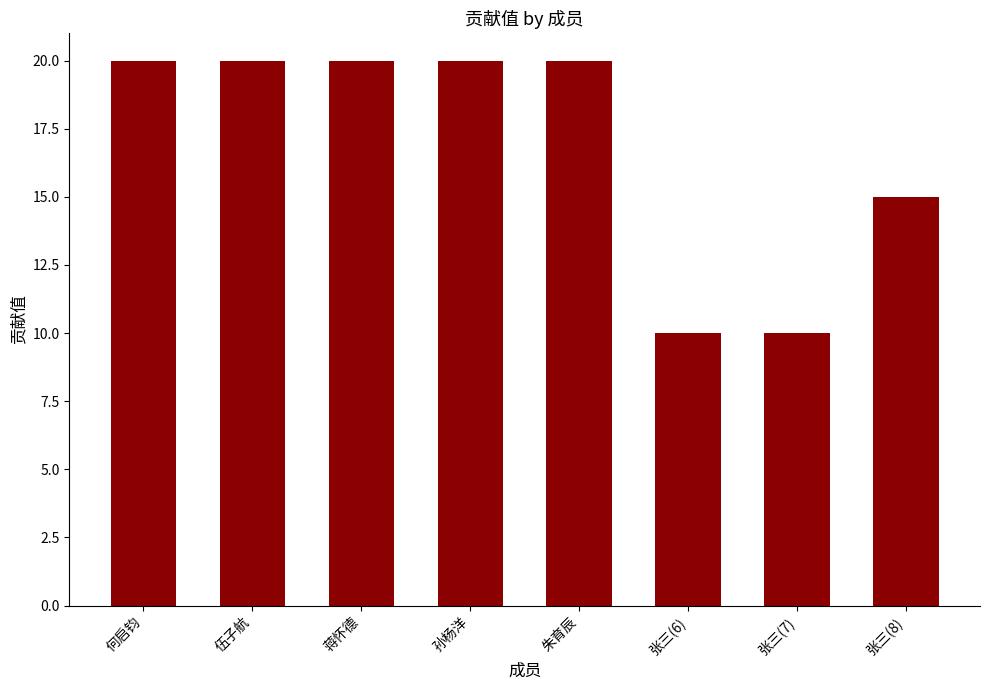

Reading left to right, what are all the values shown in this chart?

20	20	20	20	20	10	10	15